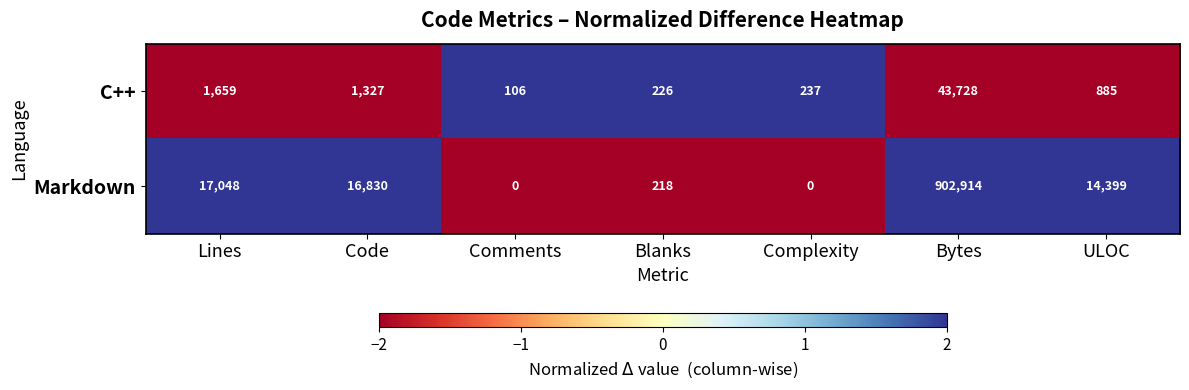

At how many categories does at least one series exceed 0?

7